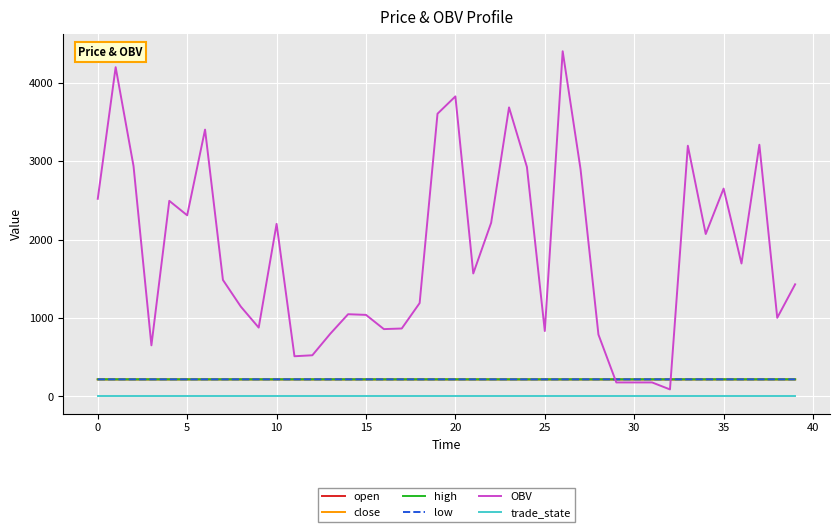

True or false: open has more than 2 interior local peaks.

False